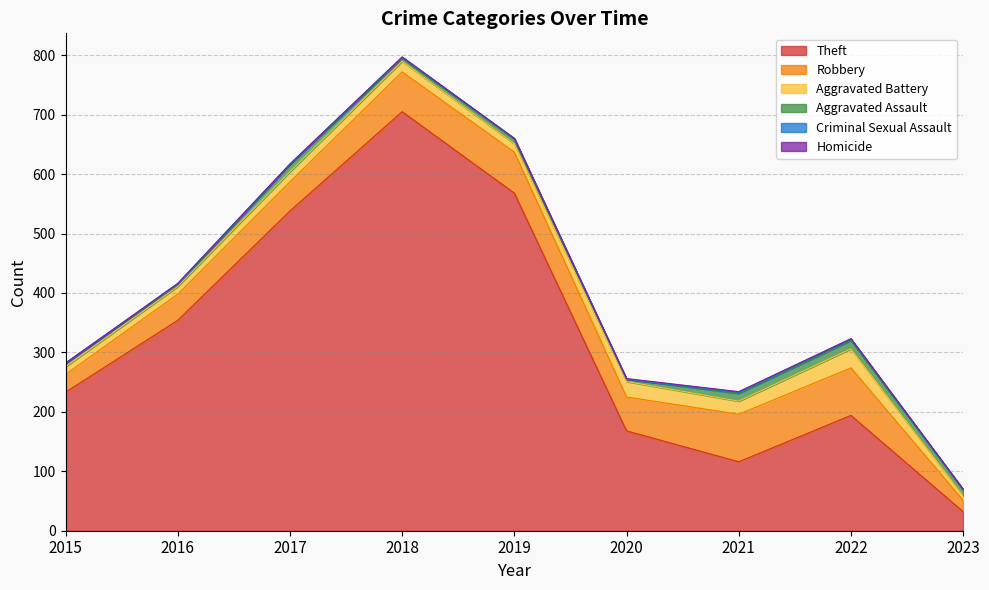

Which has a higher value, 2021 or 2019?

2019